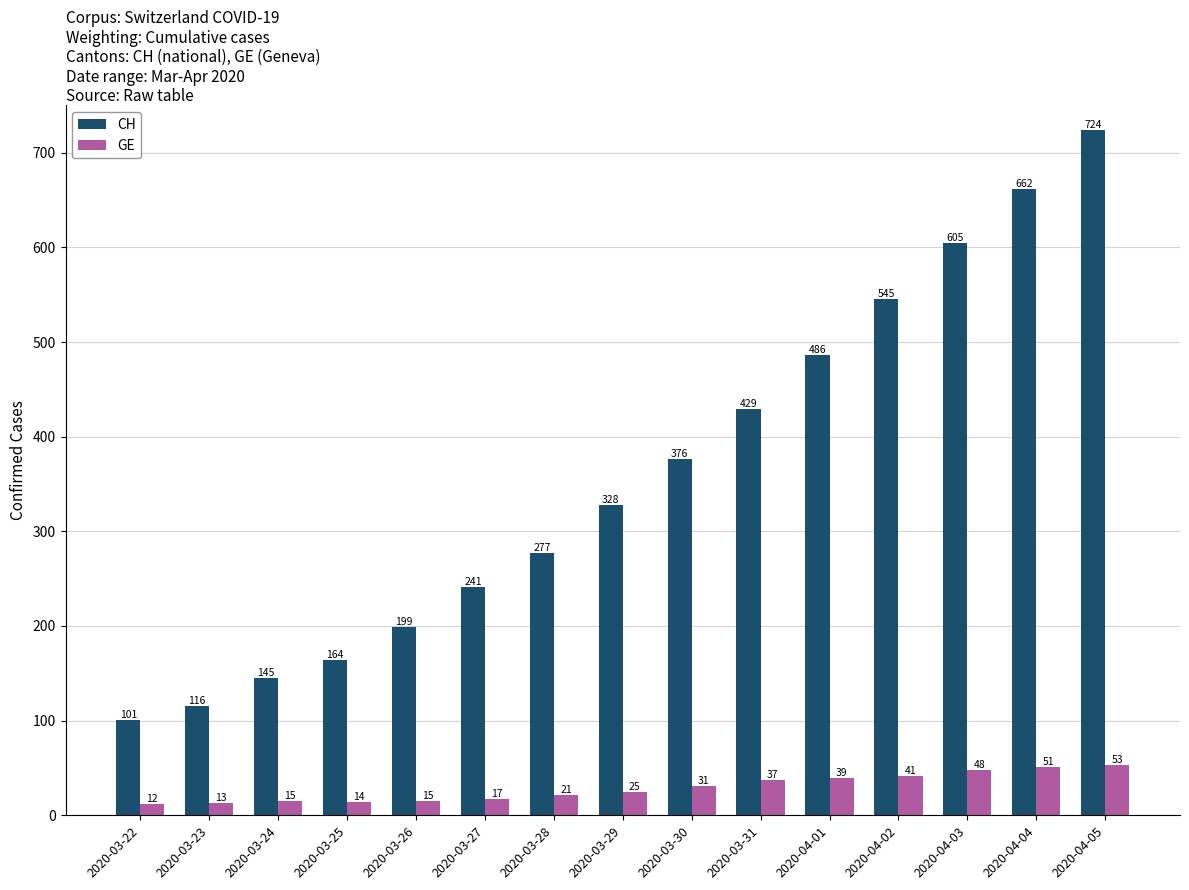

What is the difference between the GE values at 2020-03-27 and 2020-03-31?

20